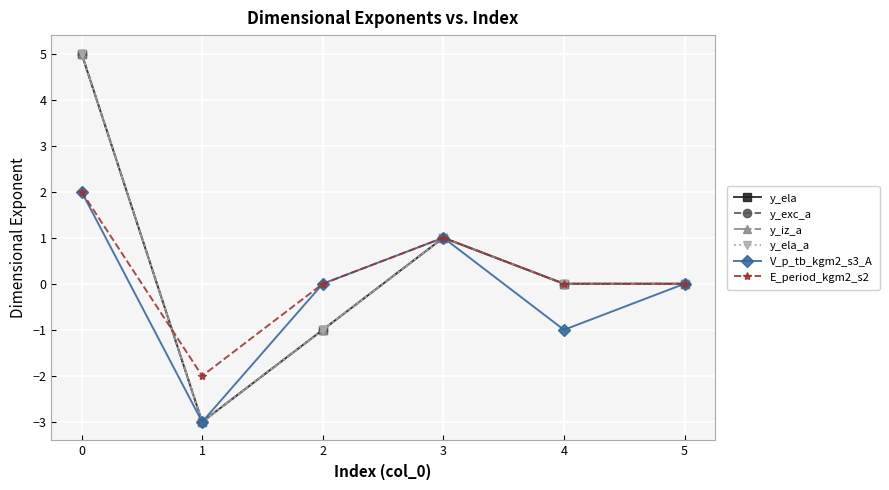

At how many categories does at least one series exceed 0?

2